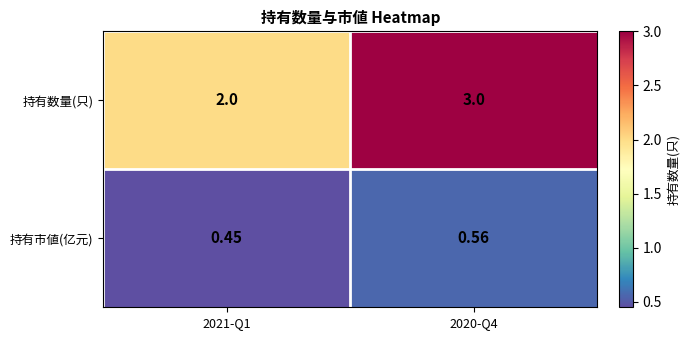

Which series has the largest total across all categories?

持有数量(只)